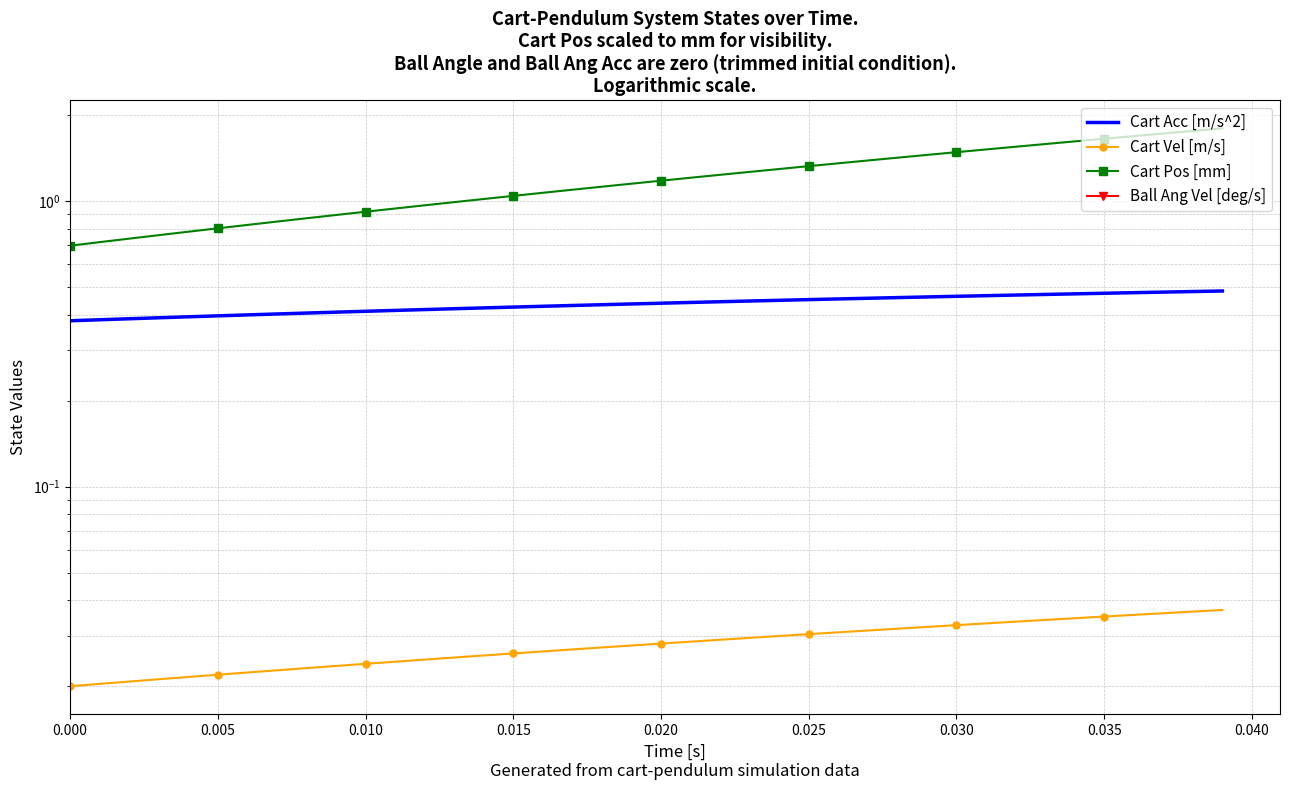

What is the label of the 36th point from the left?

0.035